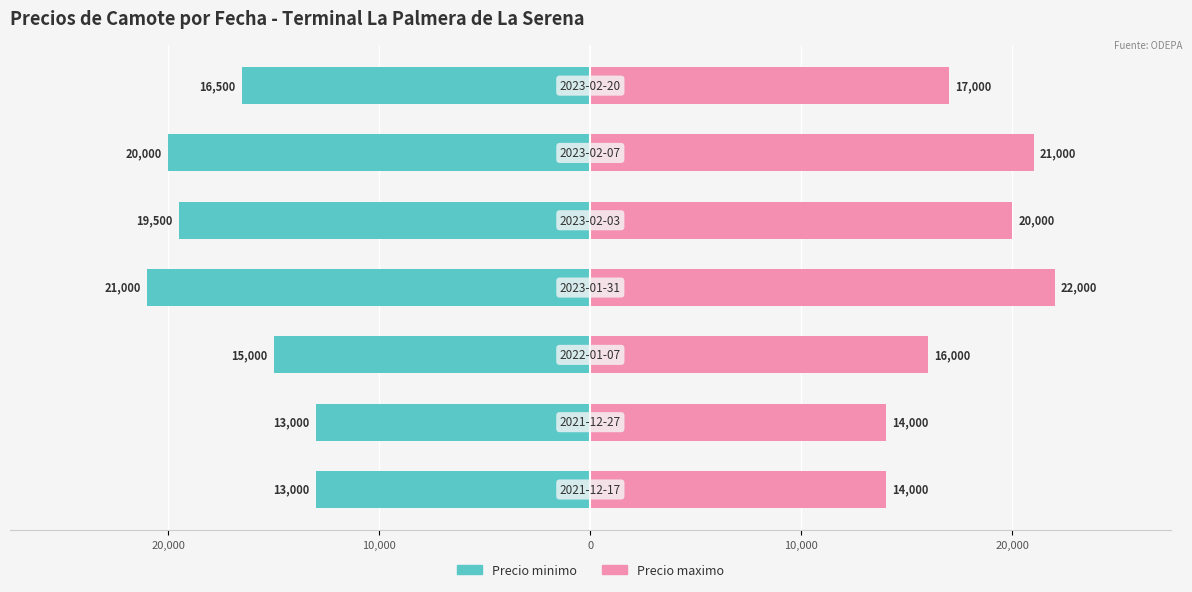

How many bars are there in each group?

2